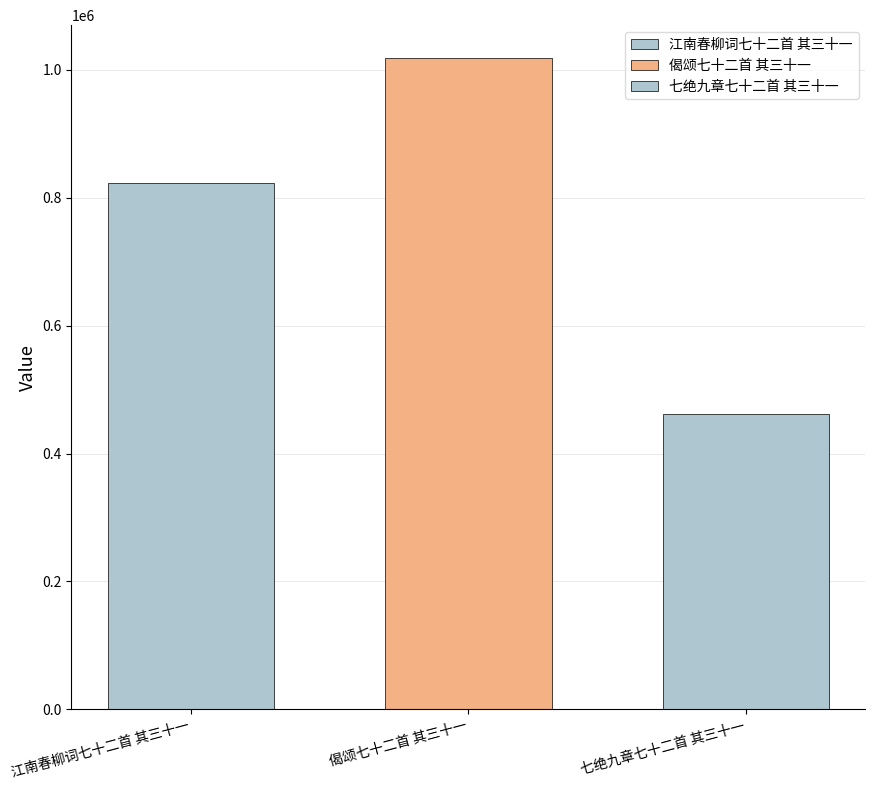

How many bars are there in total?

3